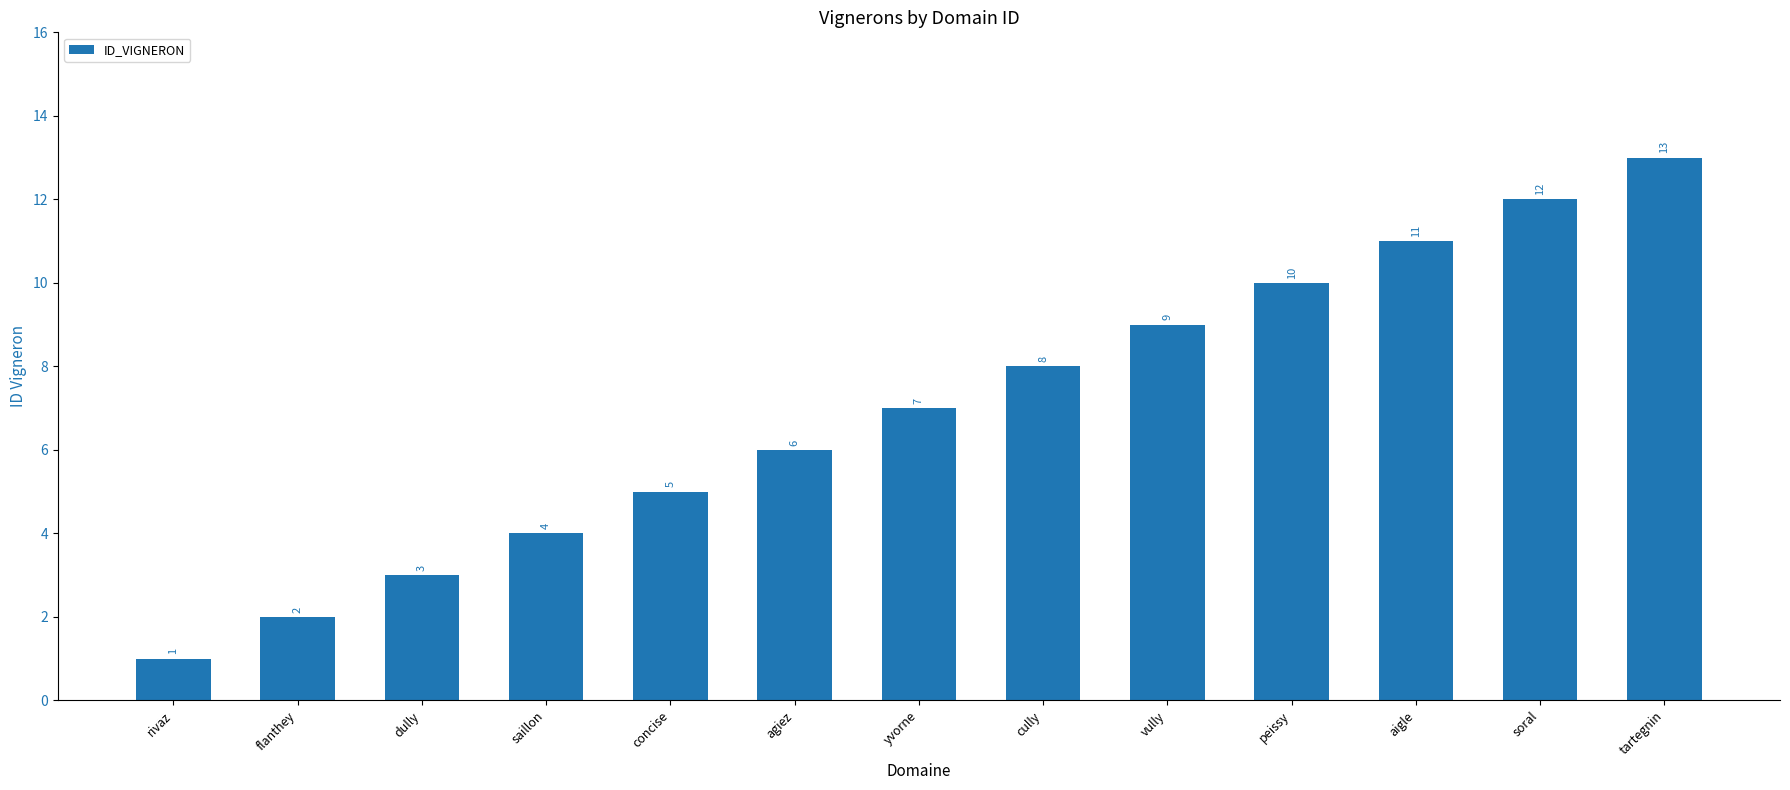

The chart shows a value of 1 at flanthey. True or false?

False